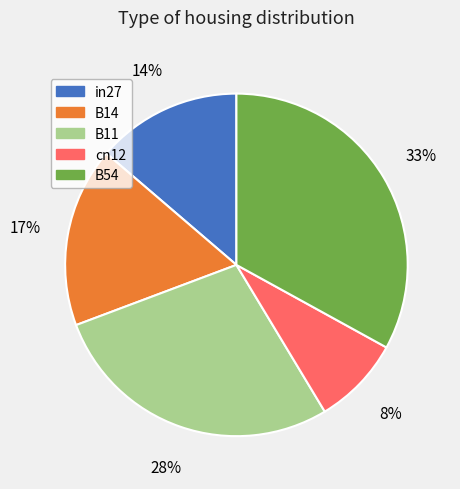

The B14 slice represents 17% of the pie. True or false?

True